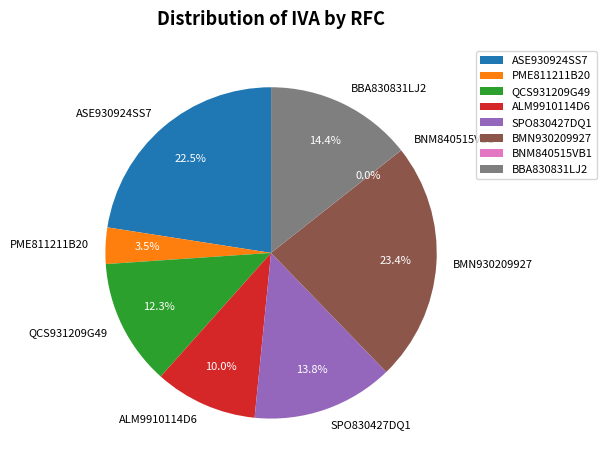

Is it true that BBA830831LJ2 is 14% of the pie?

True